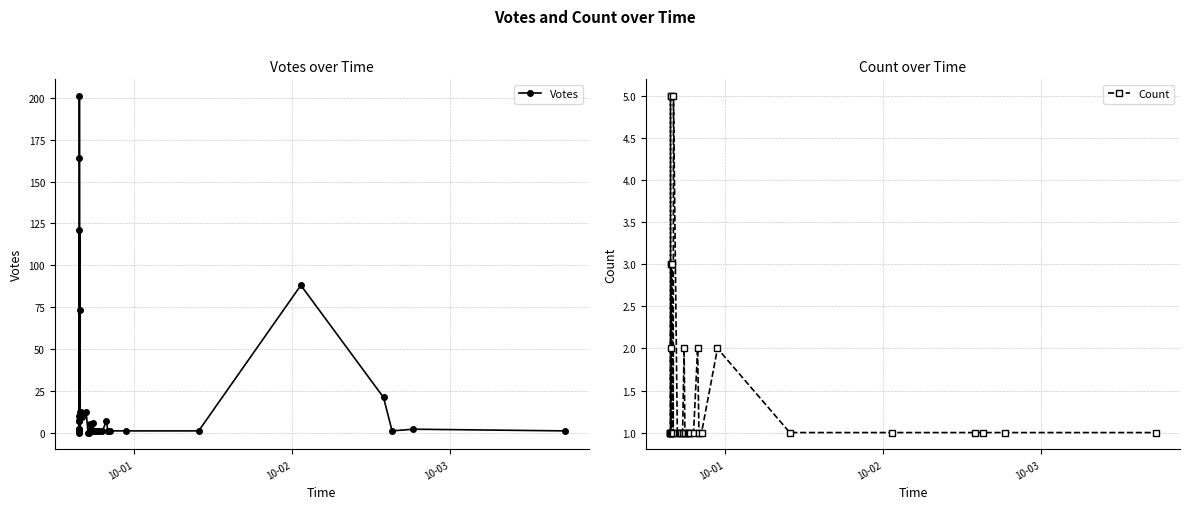

Is the value of Votes at 29 greater than the value of Count at 4?

Yes